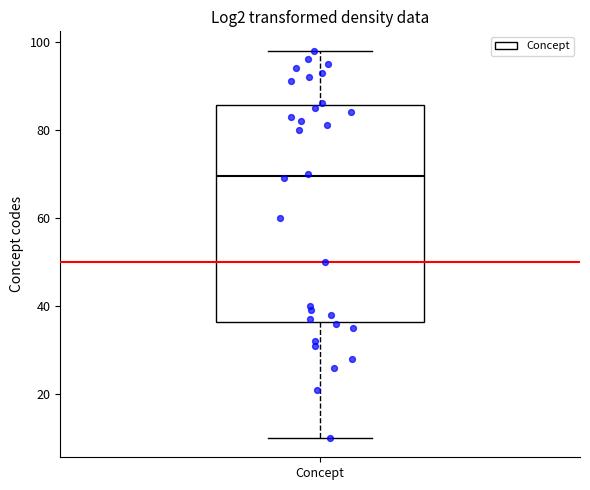

Transcribe this box plot: give where the median line is, the range the box spans, and where the two whiskers end, as read against the y-axis. The values are not printed on the chart, so give them approximately, as read against the axis.

median 70, box 36 to 86, whiskers 10 to 98